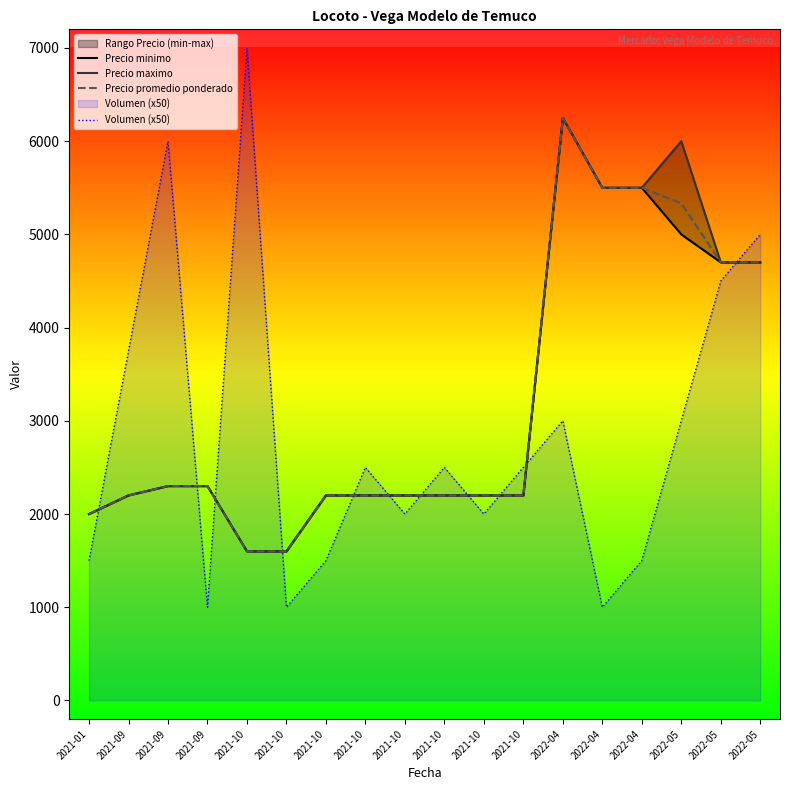

Count the number of data series in this chart.

4